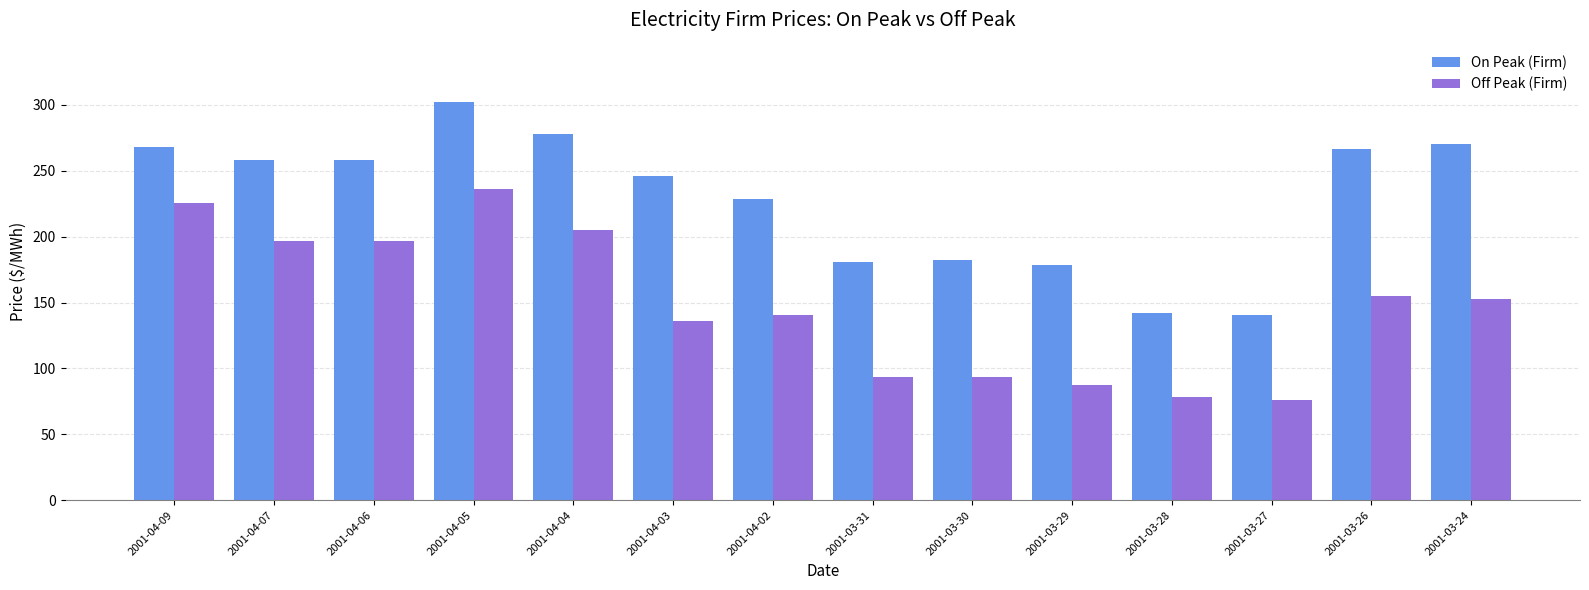

What is the average value of the On Peak (Firm) series?

228.6